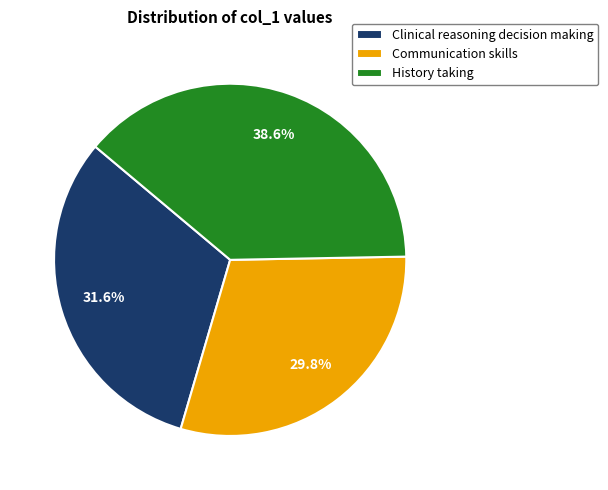

Is there a majority slice in this chart?

No